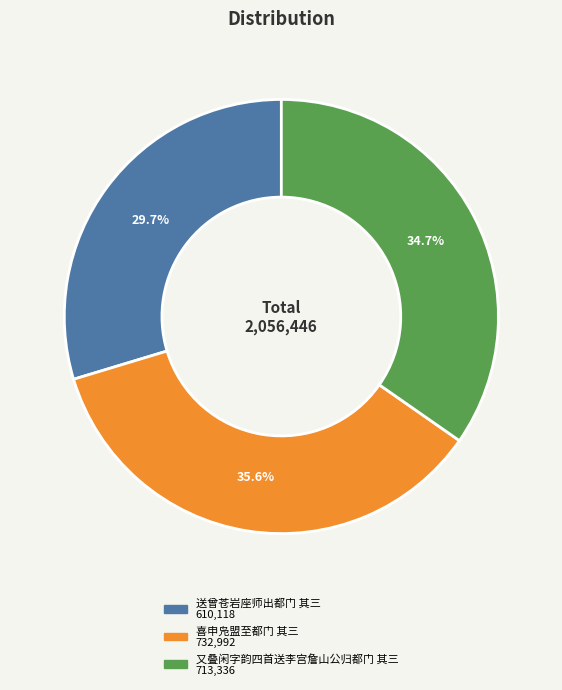

What percentage is NOT represented by 又叠闲字韵四首送李宫詹山公归都门 其三?

65.3%